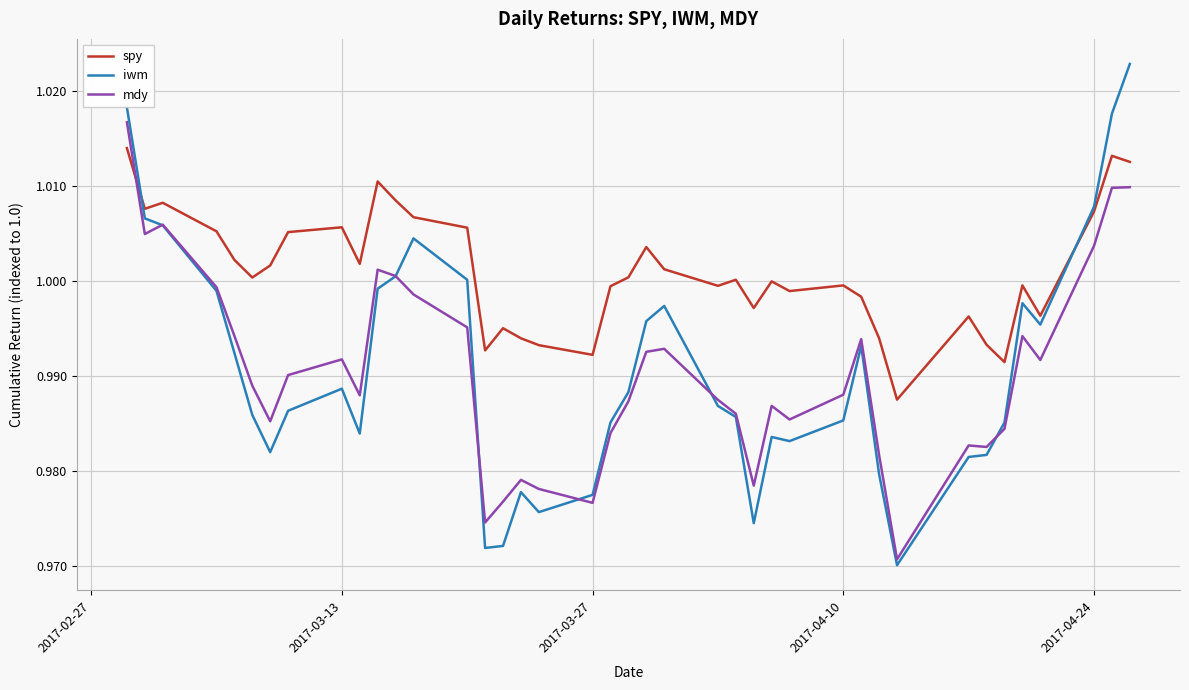

Which series has the widest spread of values?

iwm